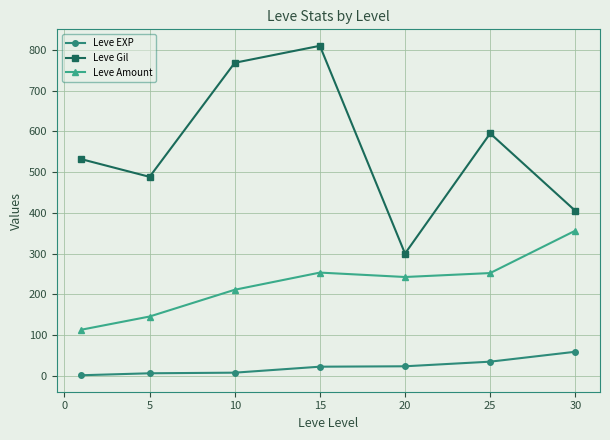

List the series in order of their peak value, lowest first.

Leve EXP, Leve Amount, Leve Gil